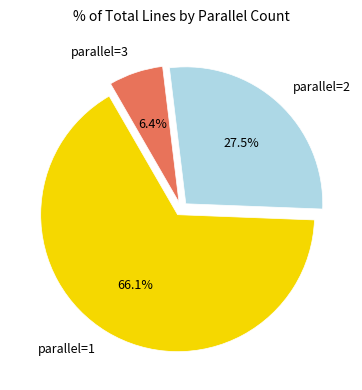

Rank the categories by value from highest to lowest.

parallel=1, parallel=2, parallel=3